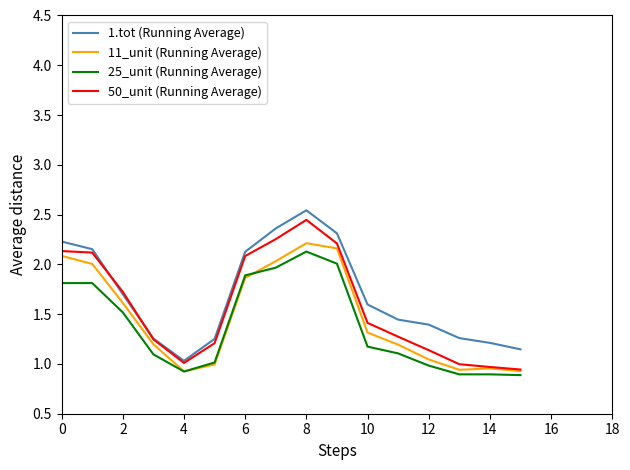

What is the maximum value for 25_unit (Running Average)?

2.1